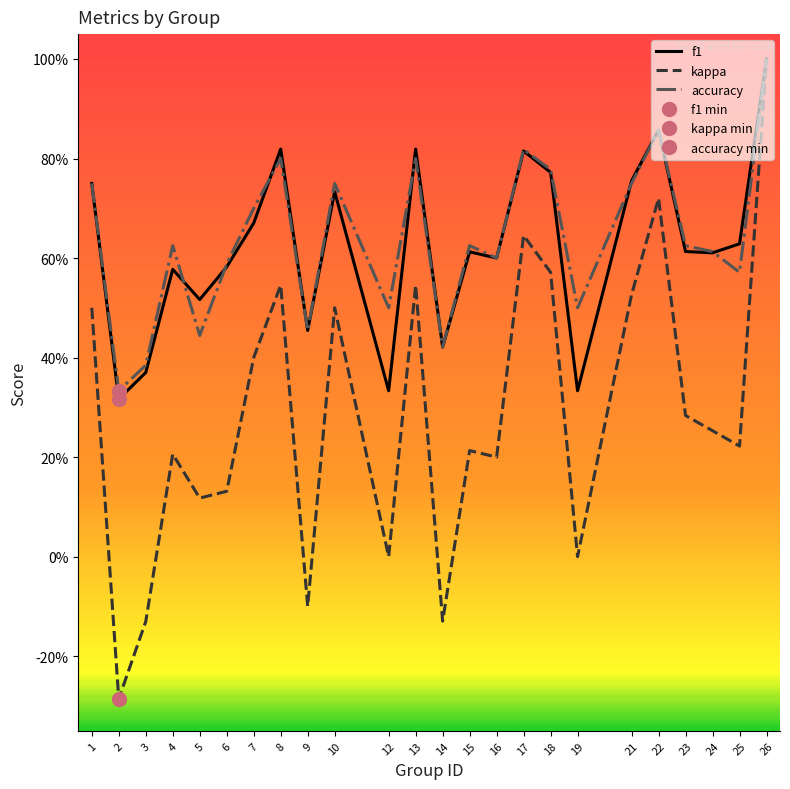

Where is the first local minimum for kappa?

2